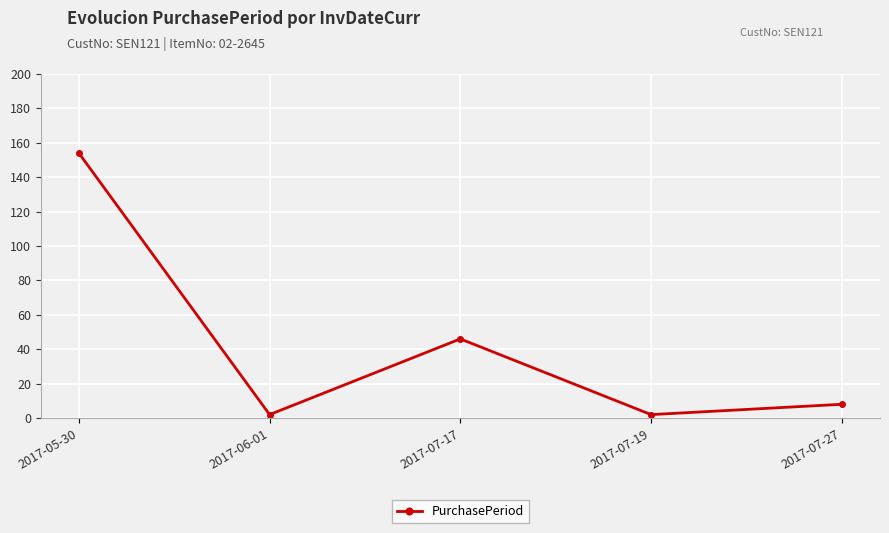

Is it true that the value at 2017-07-17 is 46?

True